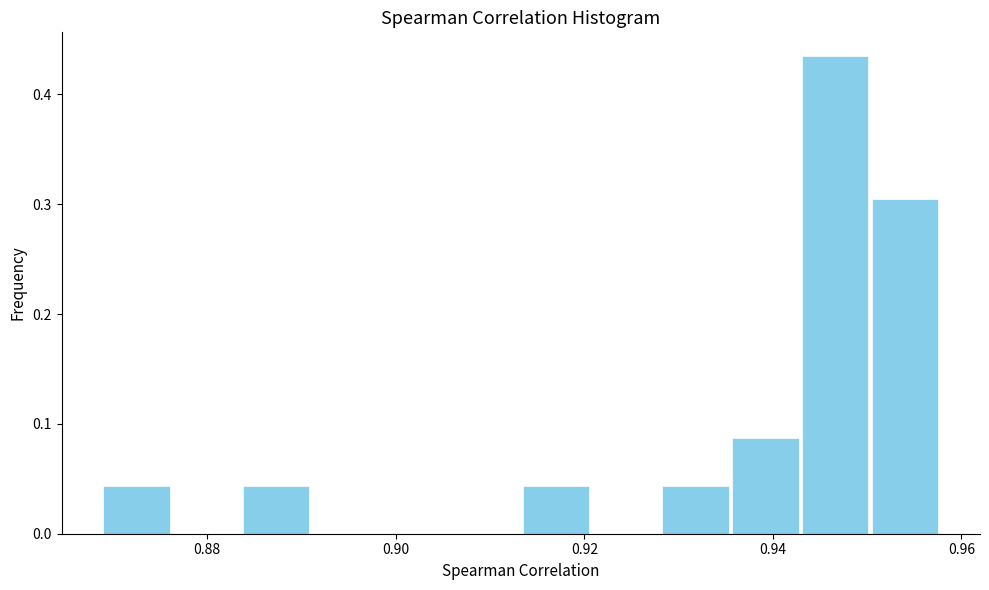

Around what value on the x-axis is the tallest bar? Give the approximate position of its centre, as read against the axis.

0.946